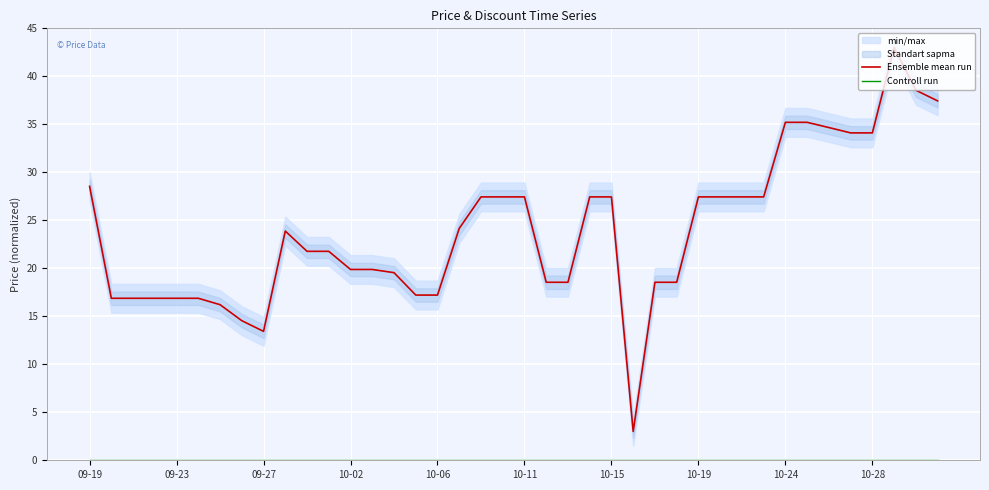

The Ensemble mean run series shows 13.4 at 09-27. True or false?

True